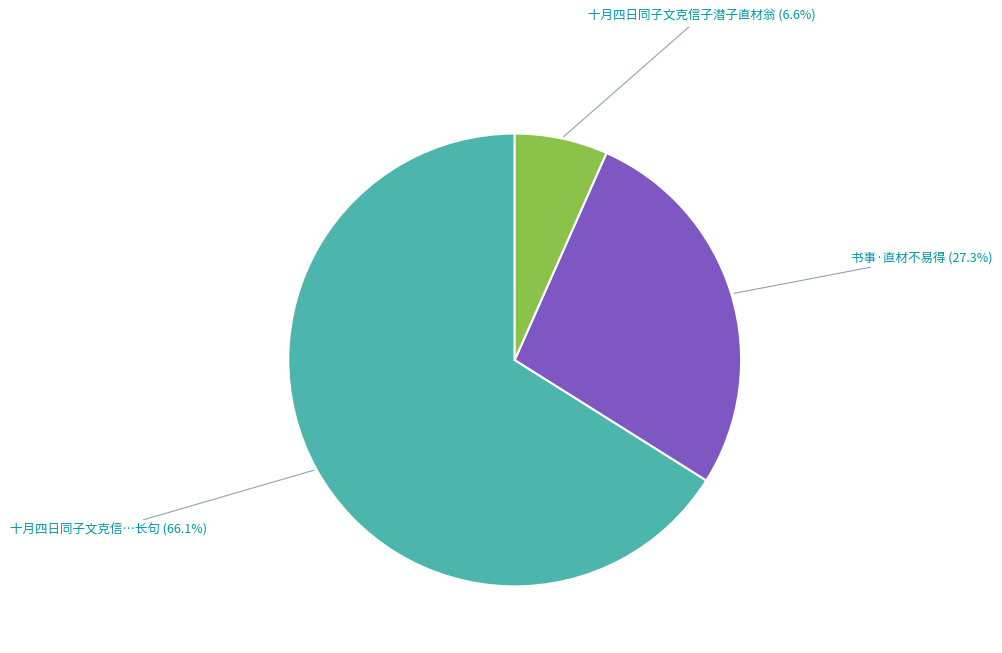

To the nearest percent, what is the difference between the largest and smallest slice percentages?

59%